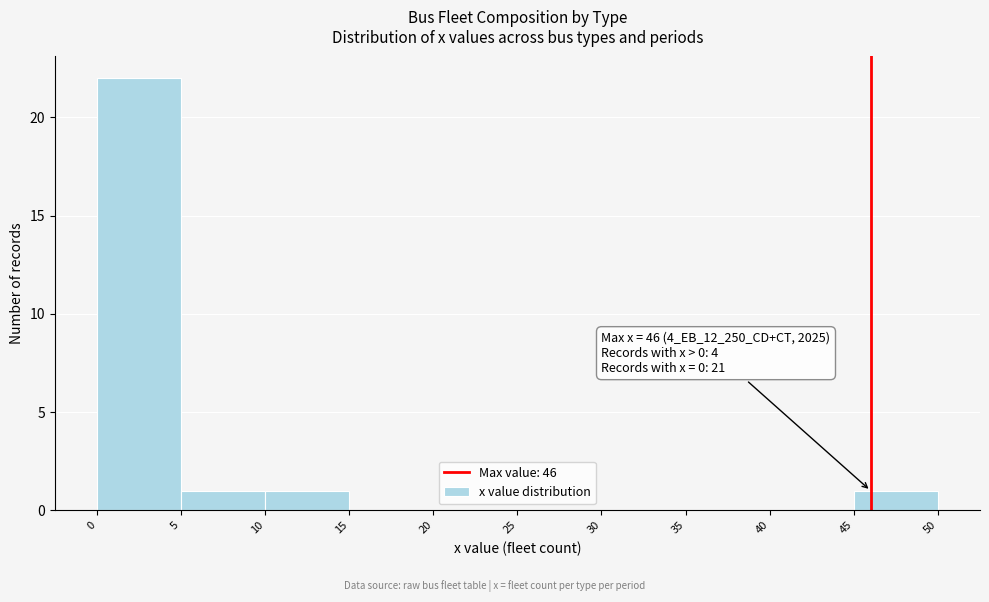

Over which range of the x-axis is the bar tallest?

0 to 5